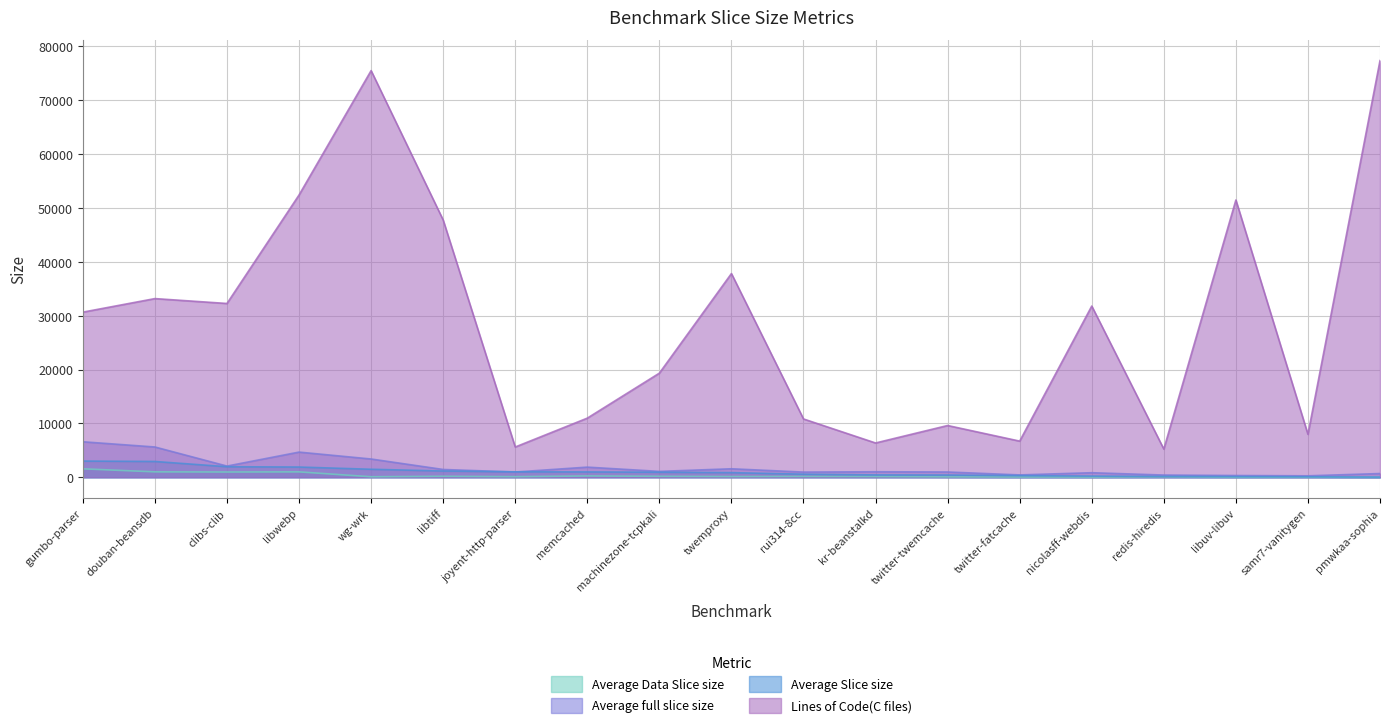

Which series changed the most between machinezone-tcpkali and twemproxy?

Lines of Code(C files)